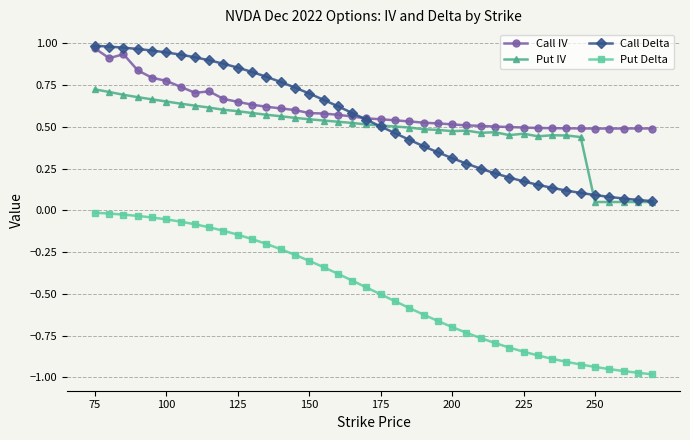

Which series has the widest spread of values?

Put Delta